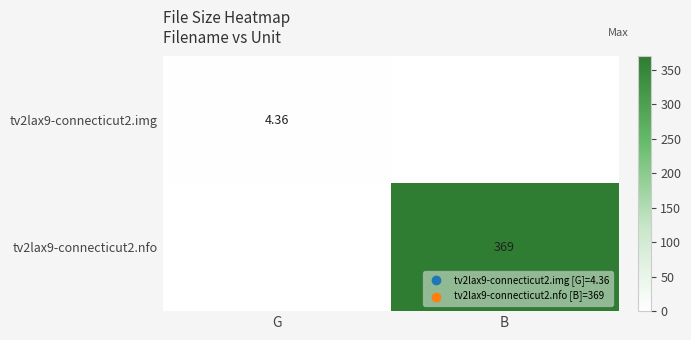

Is the value of tv2lax9-connecticut2.img at G greater than the value of tv2lax9-connecticut2.nfo at B?

No